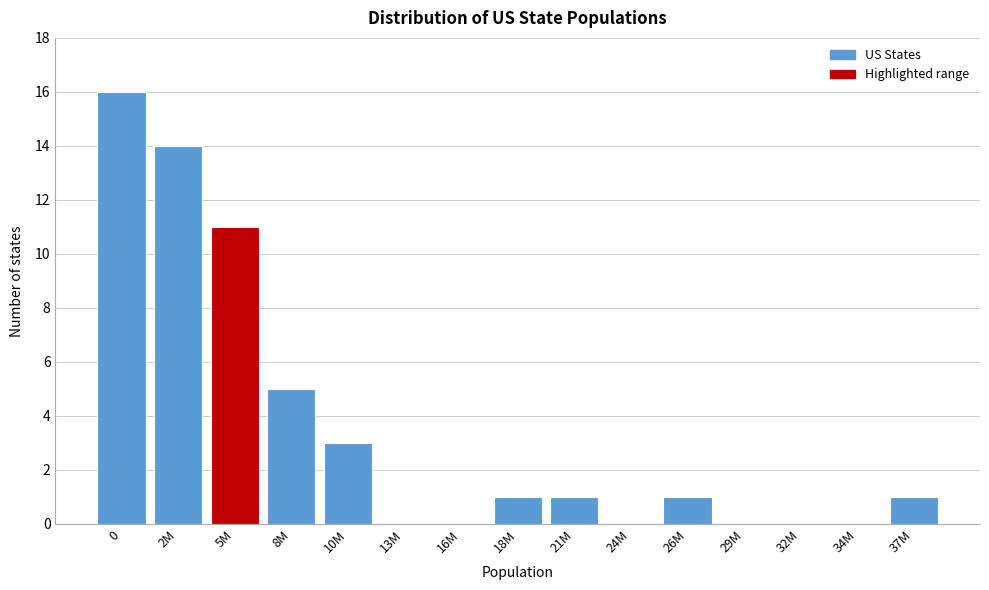

Reading right to left, transcribe all the data shown in this chart.

37M=1	34M=0	32M=0	29M=0	26M=1	24M=0	21M=1	18M=1	16M=0	13M=0	10M=3	8M=5	5M=11	2M=14	0=16